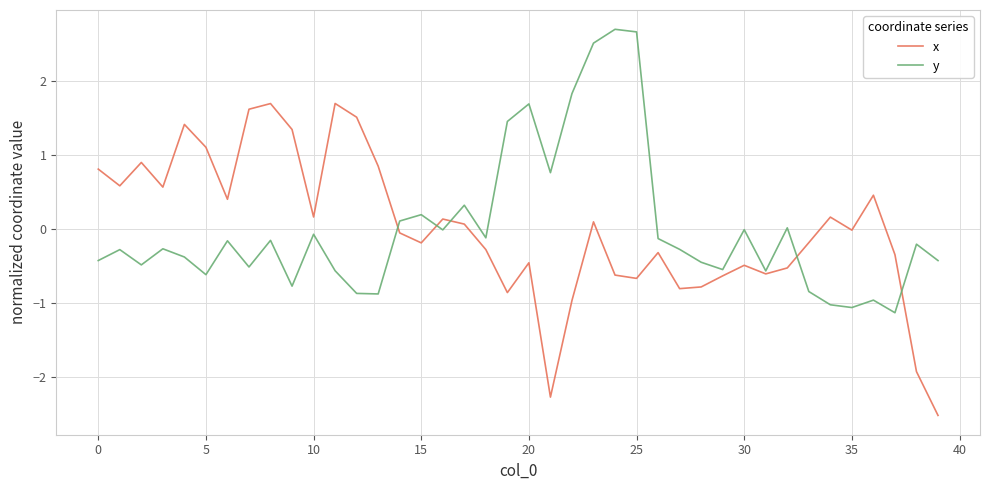

Rank the series by their maximum value, from highest to lowest.

y, x